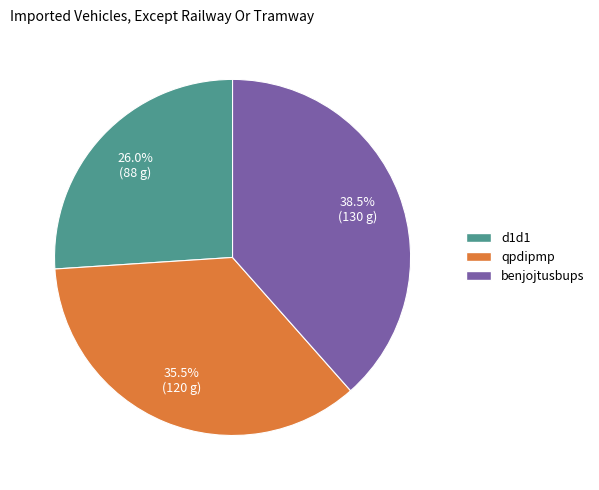

Rank the categories by value from highest to lowest.

benjojtusbups, qpdipmp, d1d1